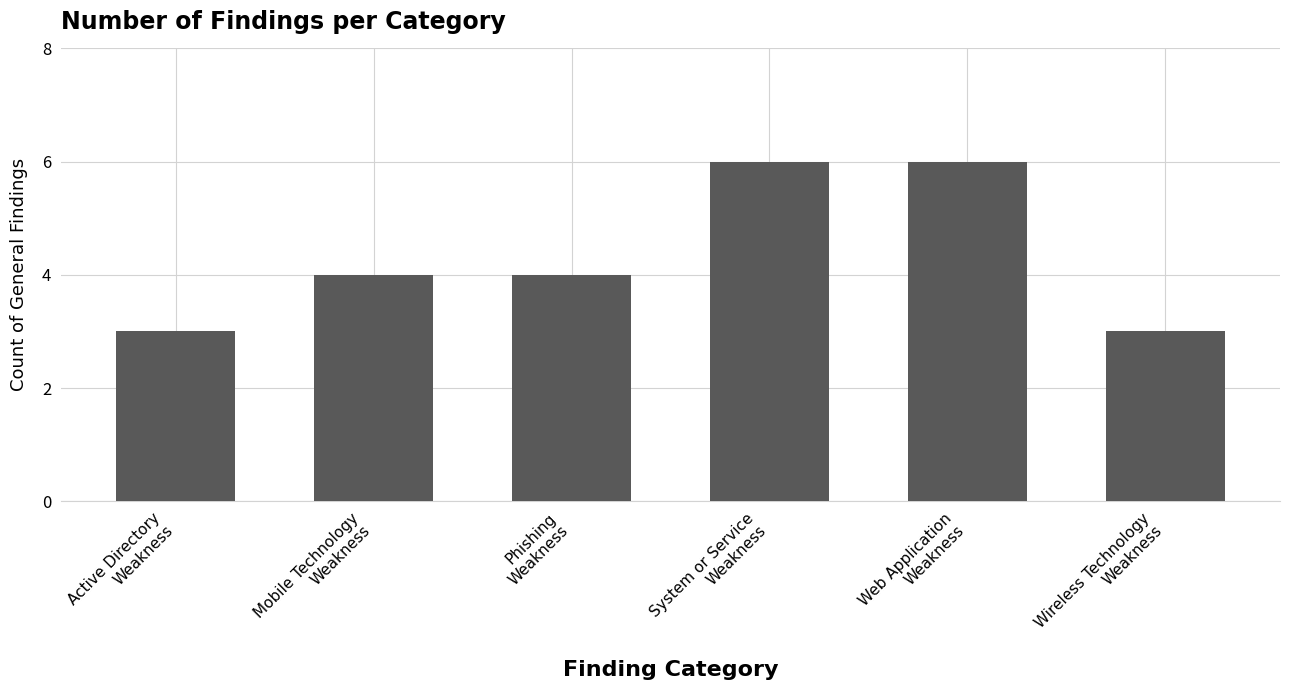

What is the greatest value displayed?

6